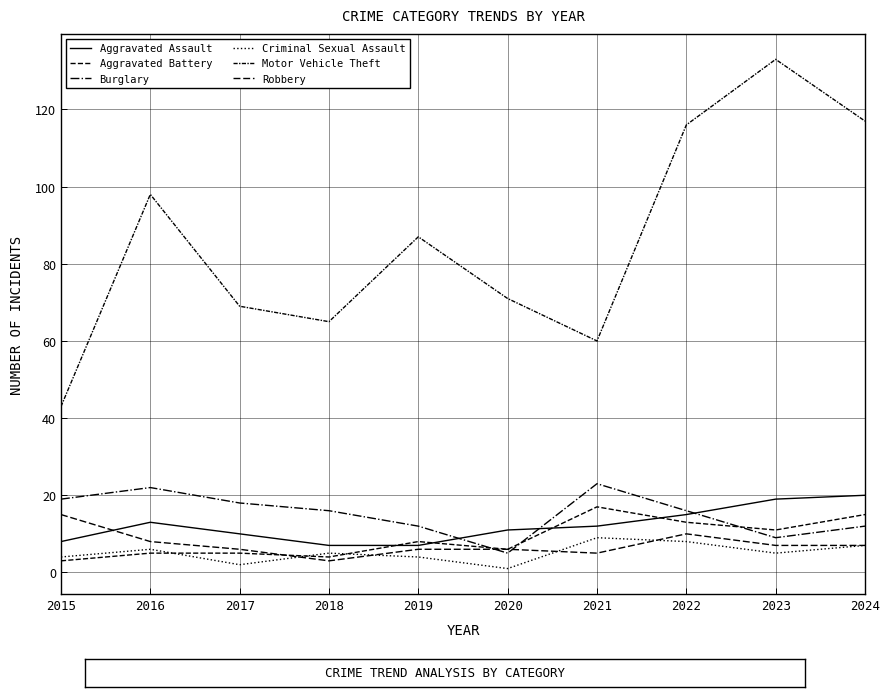

Does the chart display data point markers on the line(s)?

No